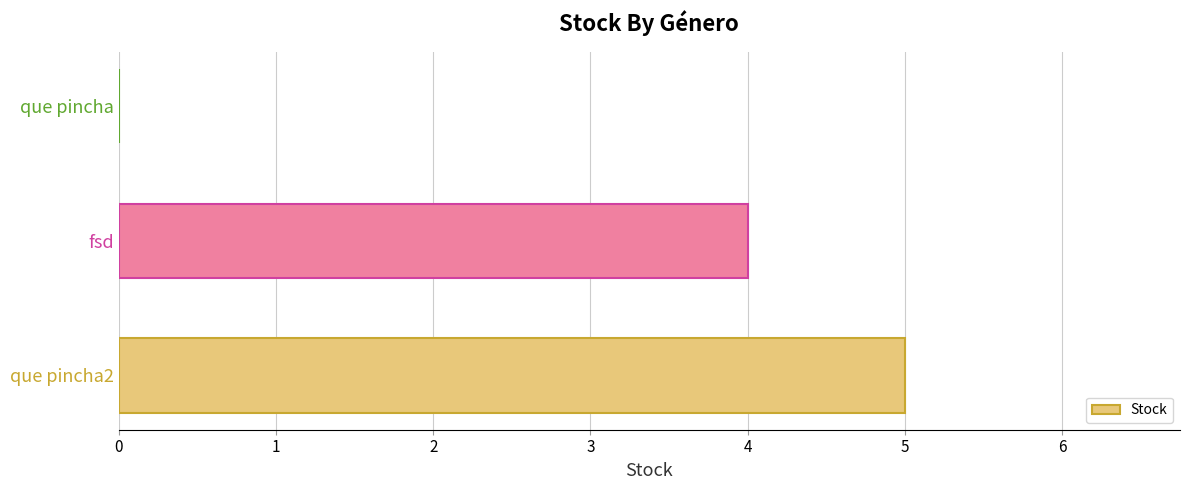

What is the change in value from fsd to que pincha?

-4